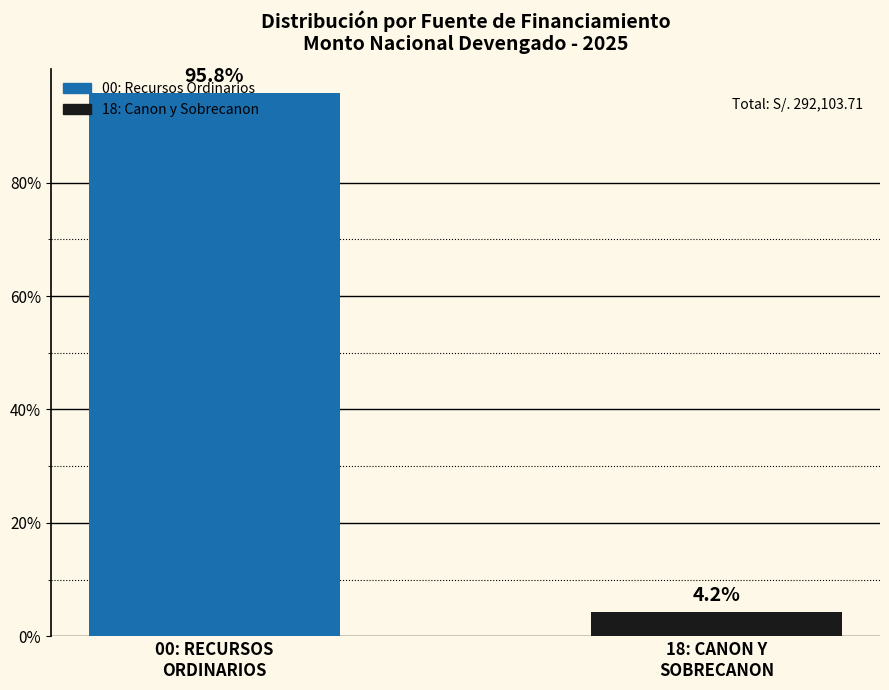

At which category does the chart reach its minimum across all series?

18: CANON Y
SOBRECANON